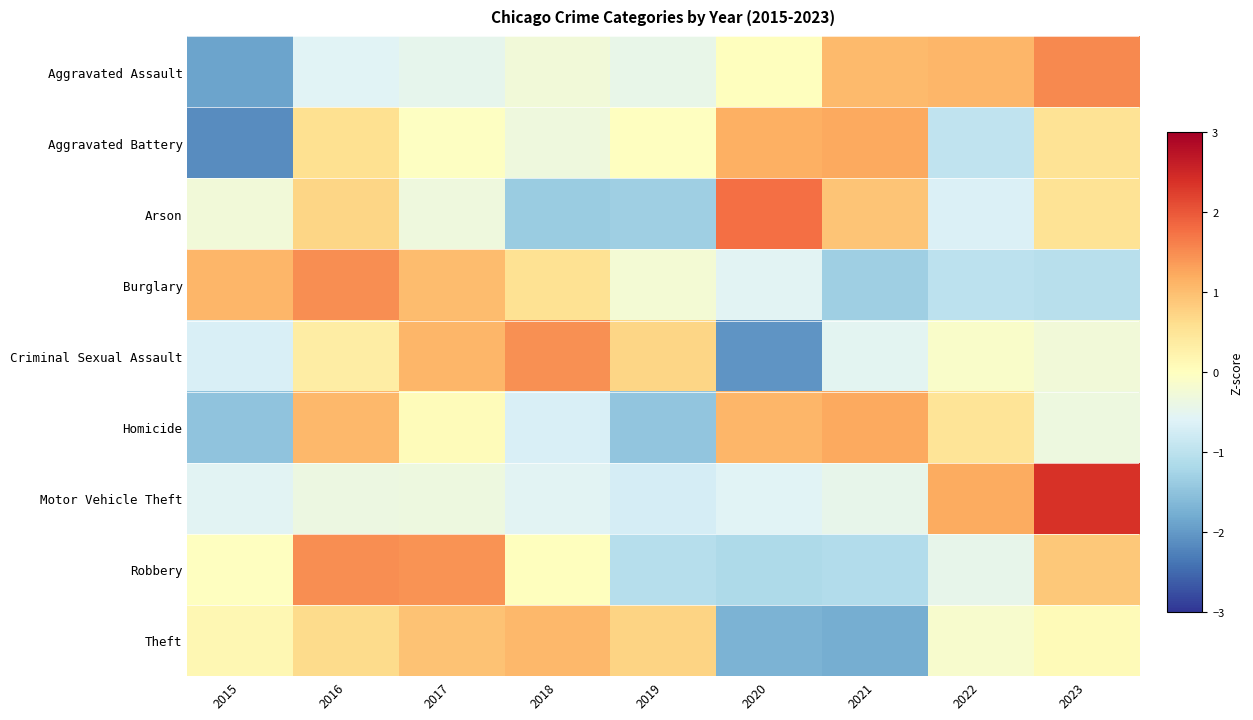

At how many categories does at least one series exceed -1?

9